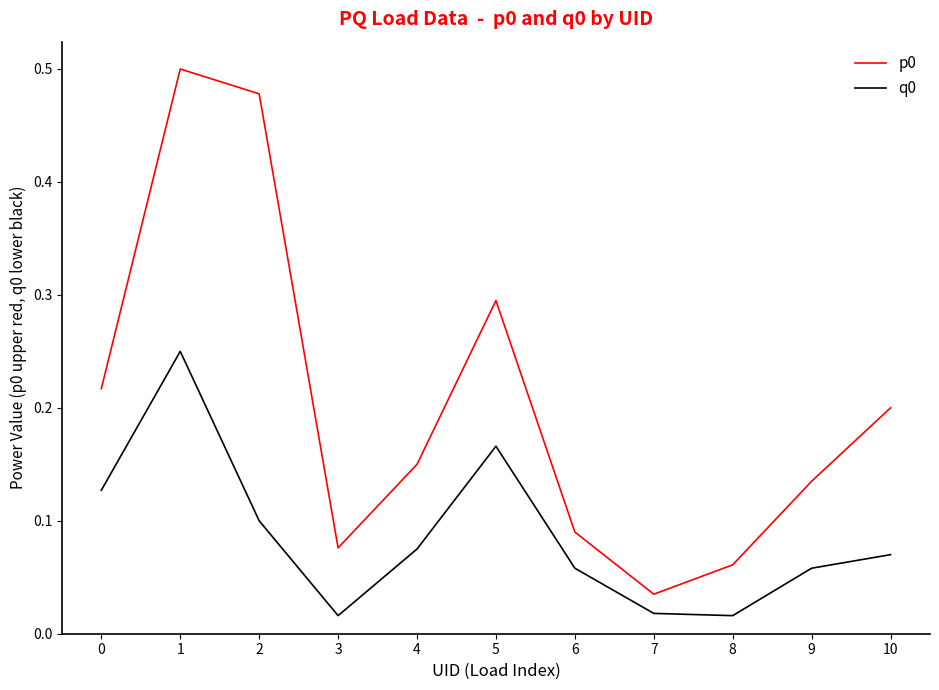

The q0 series shows 0.1 at 1. True or false?

False